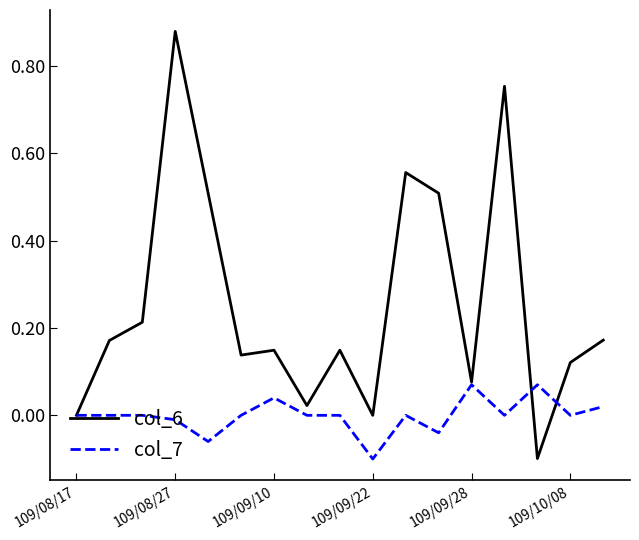

Rank the series by their maximum value, from lowest to highest.

col_7, col_6